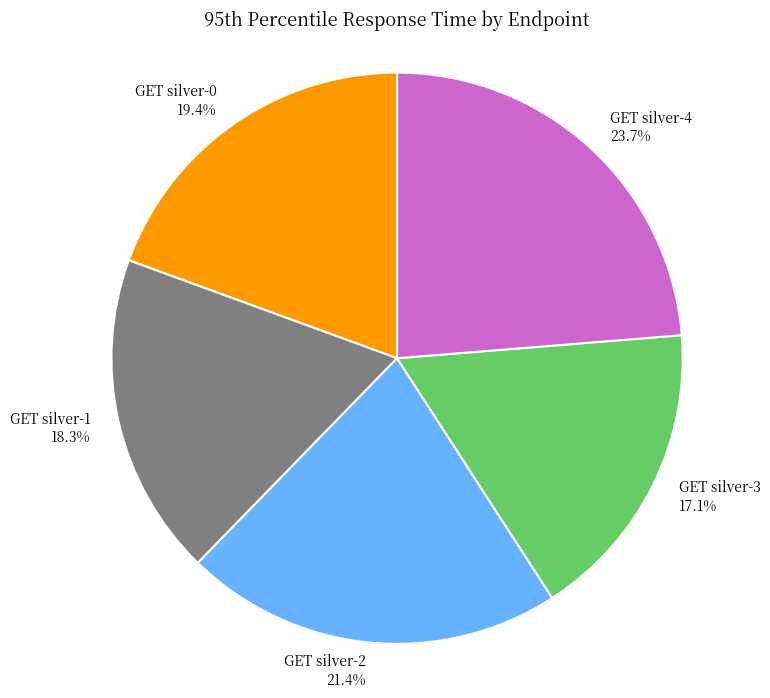

Is there any slice that represents more than half of the pie?

No